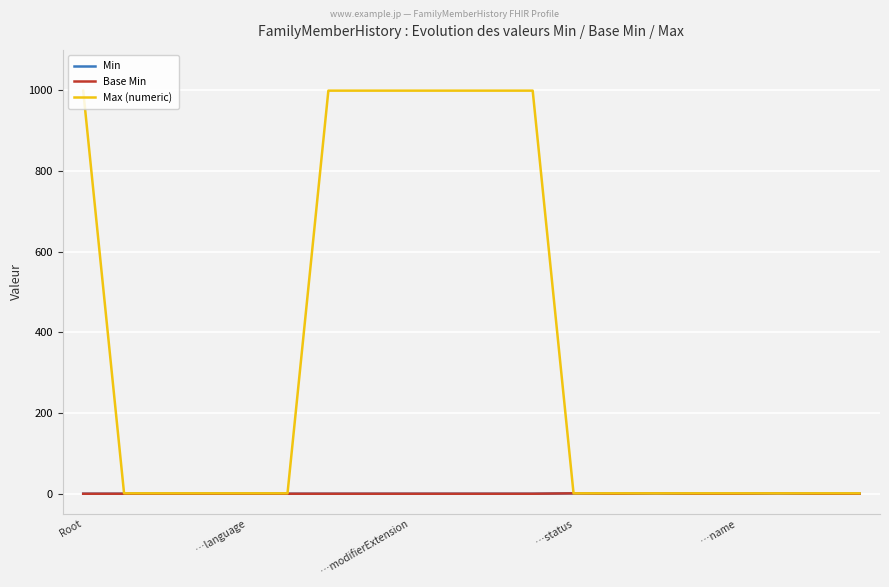

True or false: Base Min has more than 0 interior local peaks.

True